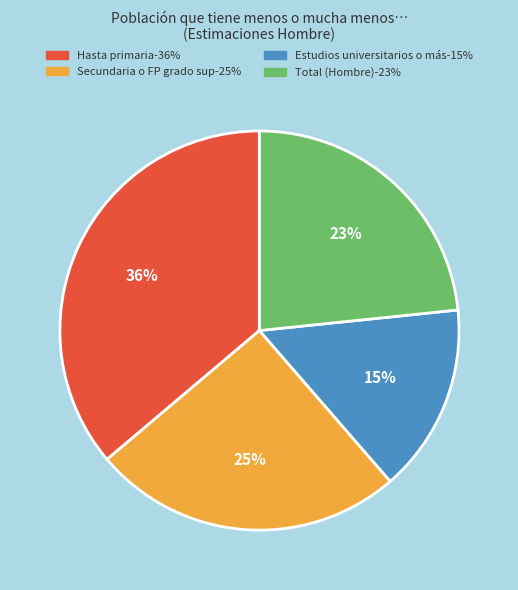

How many segments does this pie chart have?

4